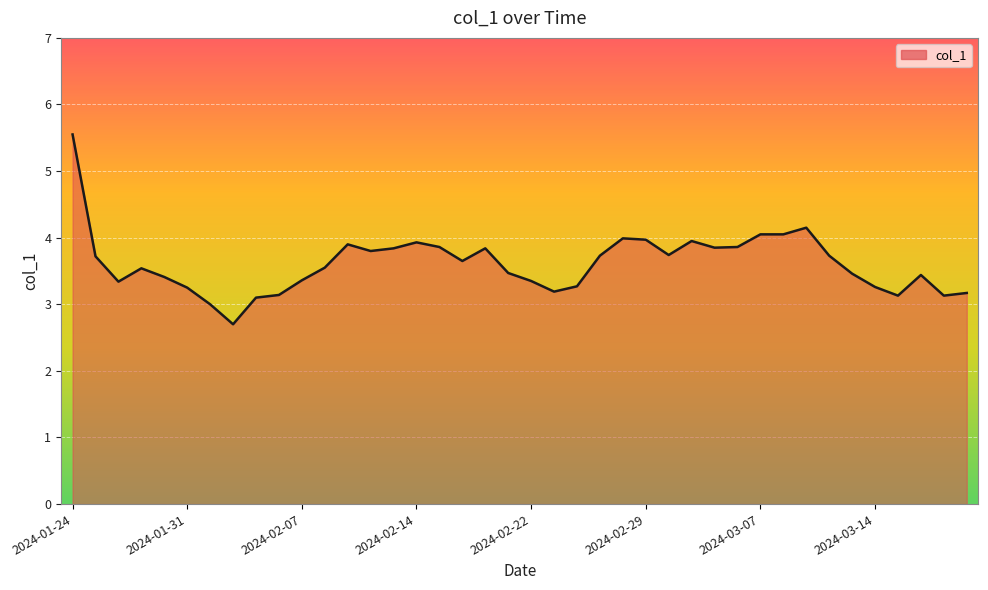

What is the minimum value shown in the chart?

2.7